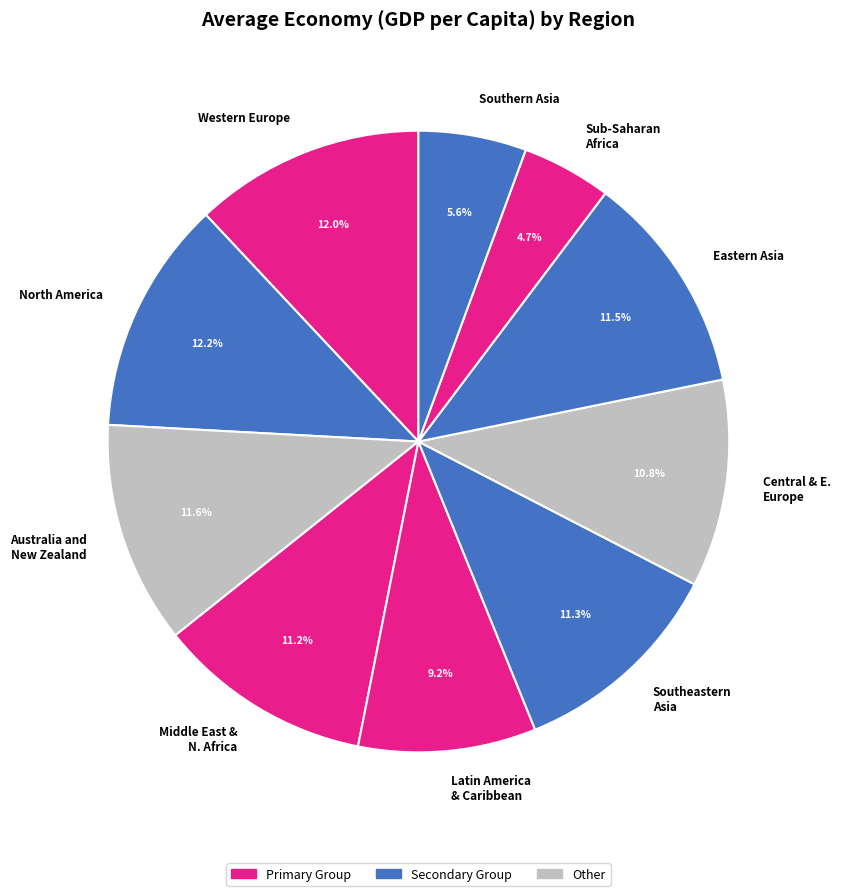

Is it true that North America is 2% of the pie?

False